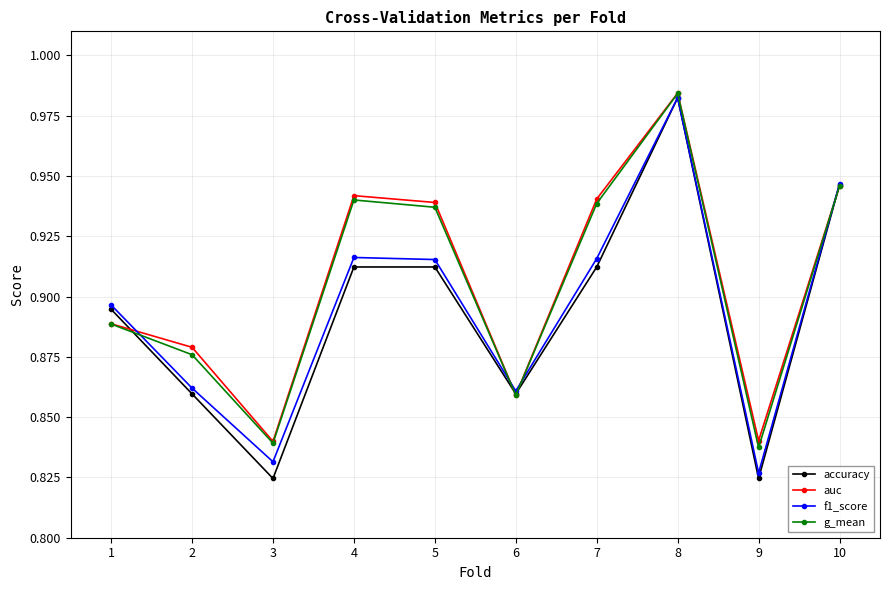

How many auc values are between 0 and 1?

10